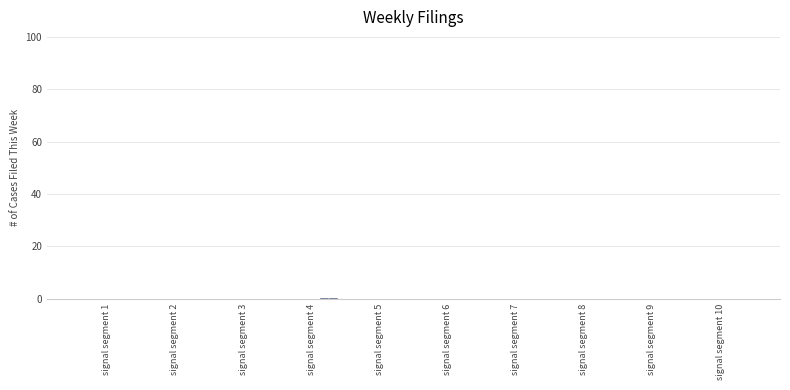

The Signal_Value_6 series shows 0.0 at signal segment 1. True or false?

False